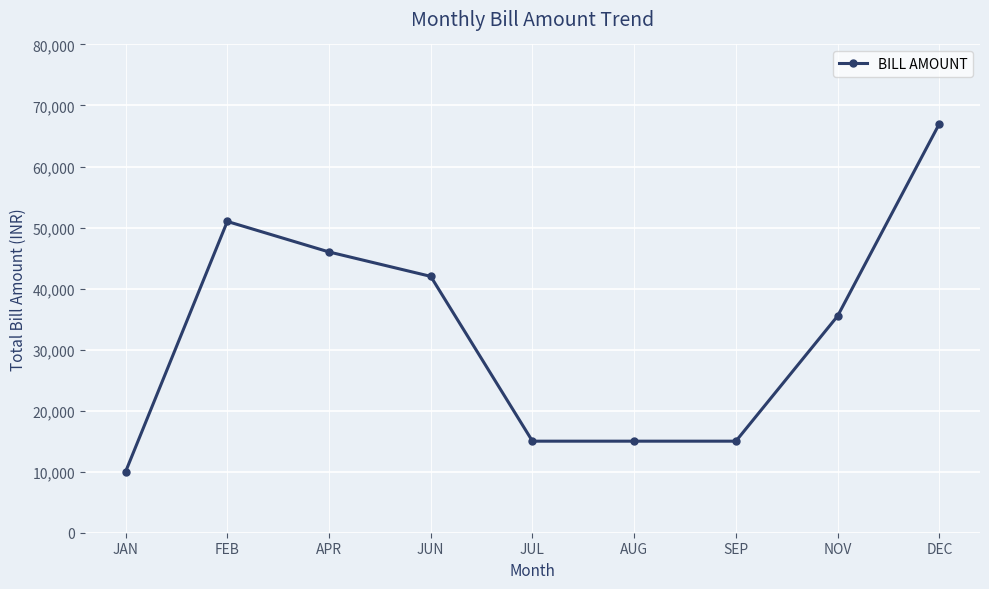

What is the difference between the second highest and second lowest values?

36000